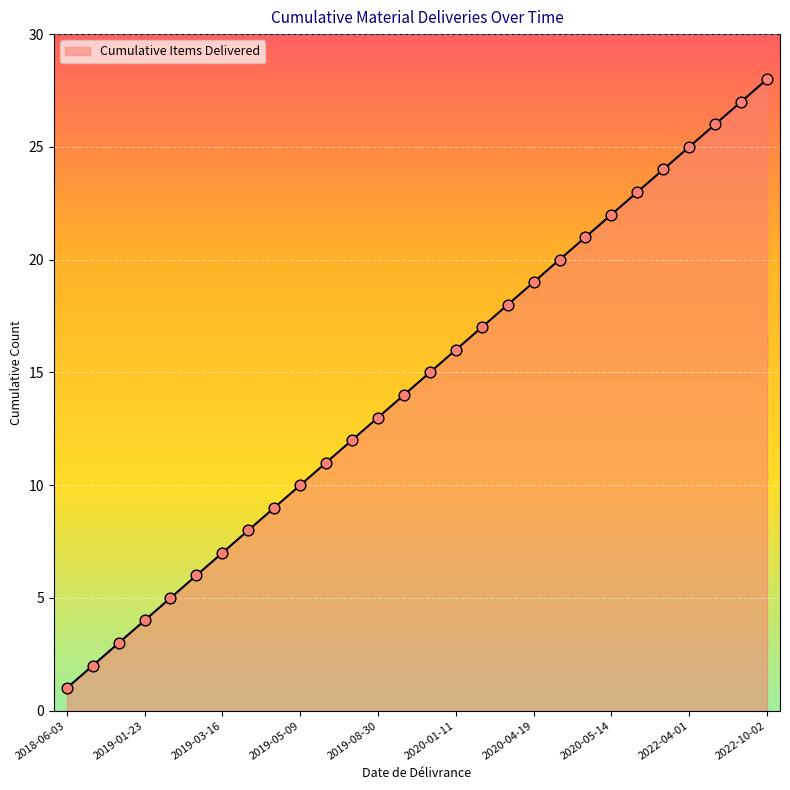

What is the greatest value displayed?

28